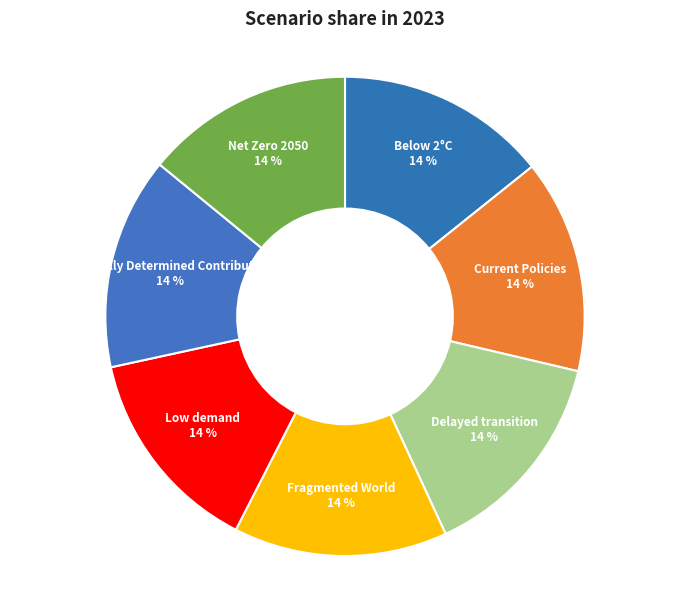

Is there any slice that represents more than half of the pie?

No